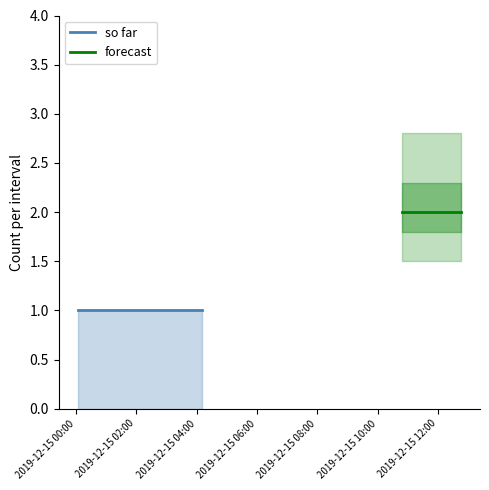

At 2019-12-15 03:22:00, list the series in order from largest to smallest.

so far, forecast